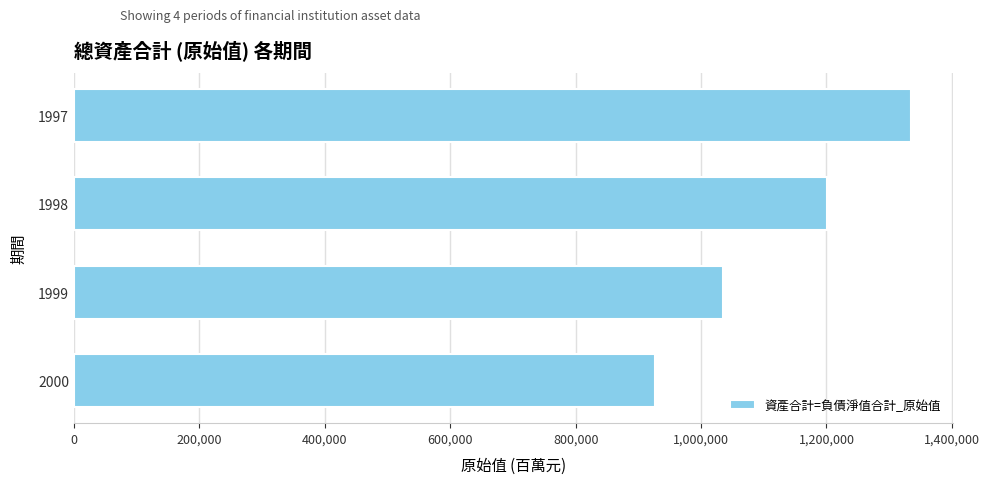

How many distinct data groups are displayed?

1